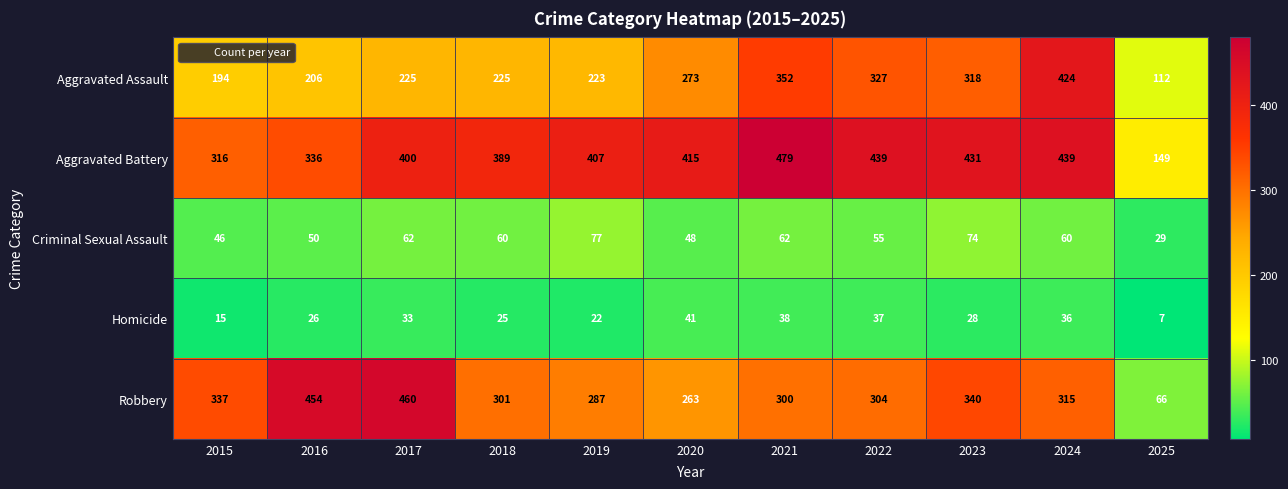

Is it true that Aggravated Assault equals 111 at 2024?

False